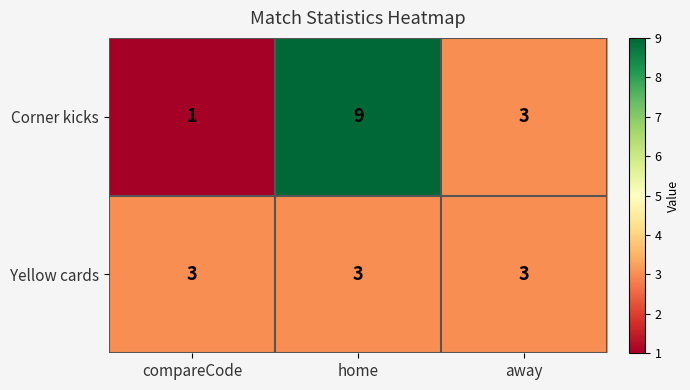

At how many categories does at least one series exceed 2?

3